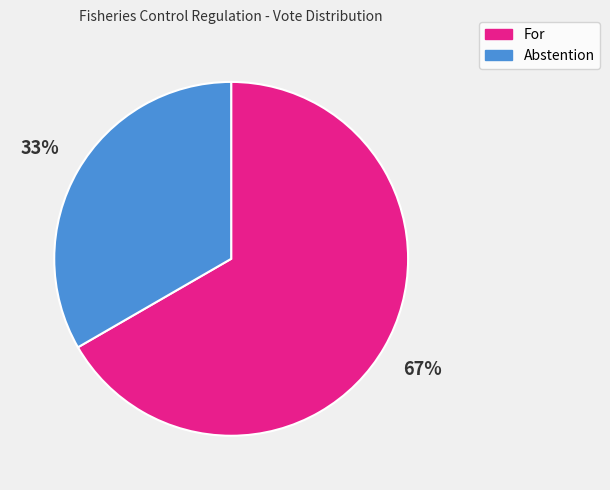

Which slice represents more than half of the pie?

For